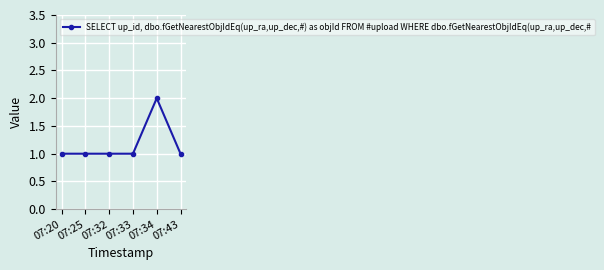

Which category has the highest value across all series?

07:34